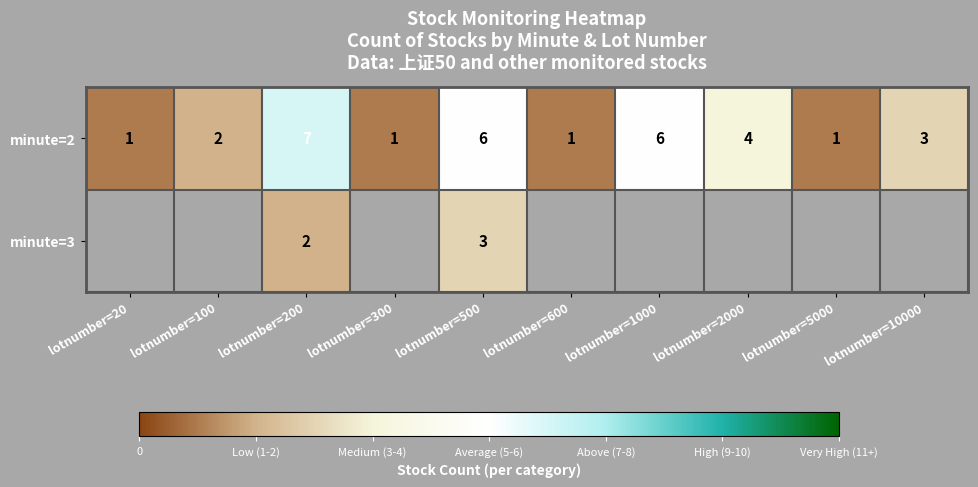

What is the total value across all series at lotnumber=500?

9